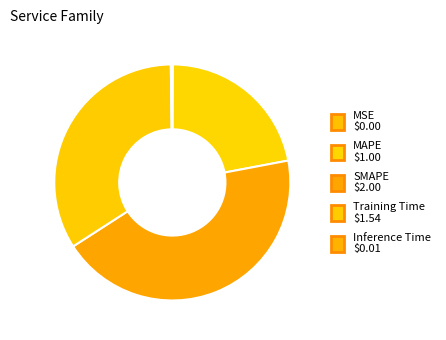

What is the smallest slice in the pie chart?

MSE